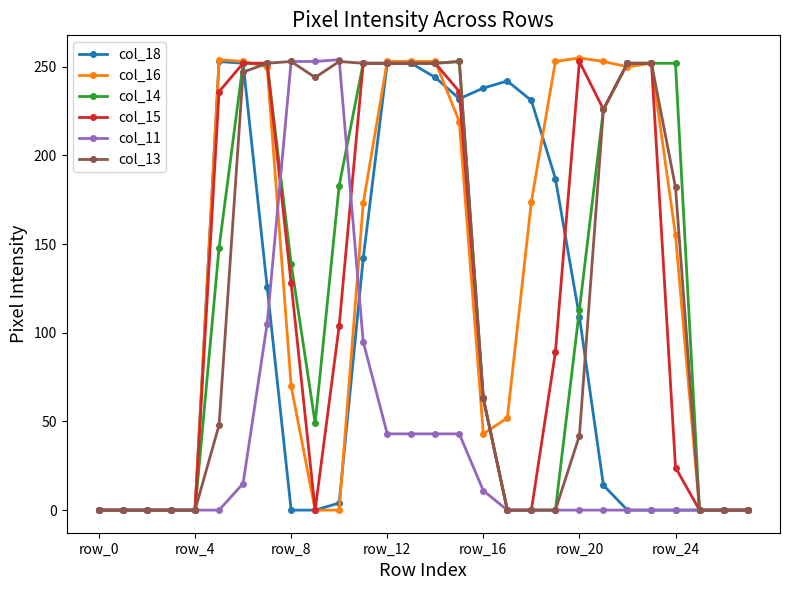

At which label does col_18 reach its minimum?

row_0